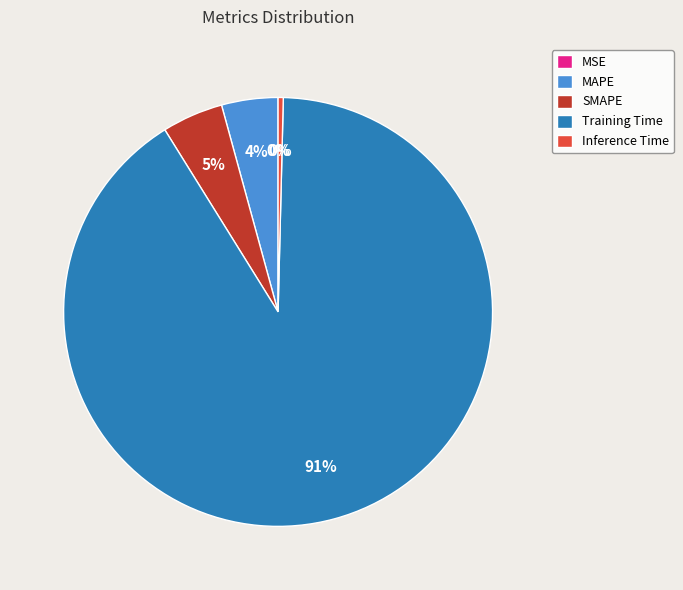

Is there any slice that represents more than half of the pie?

Yes